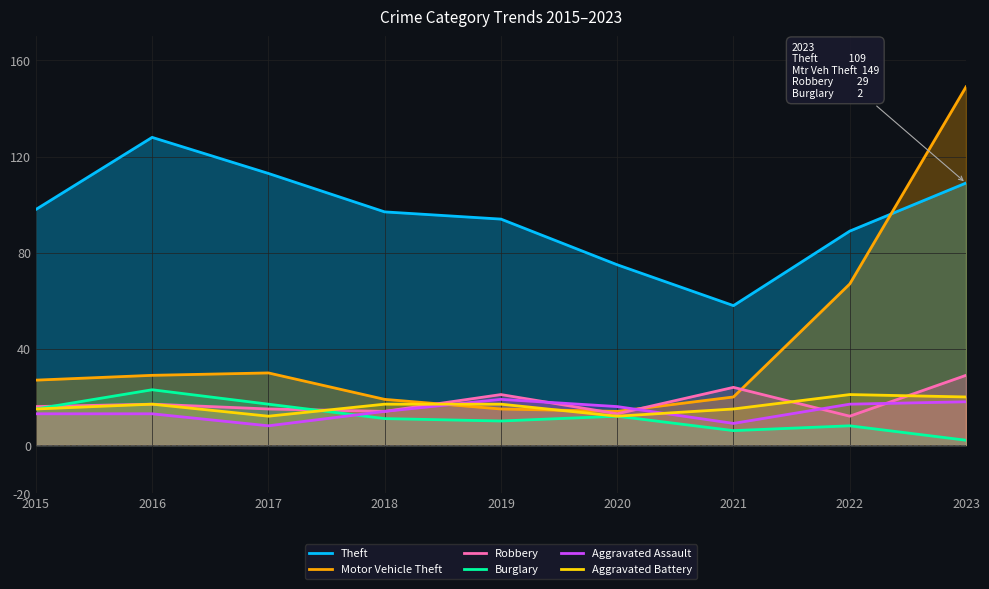

What is the difference between the Motor Vehicle Theft values at 2019 and 2018?

4